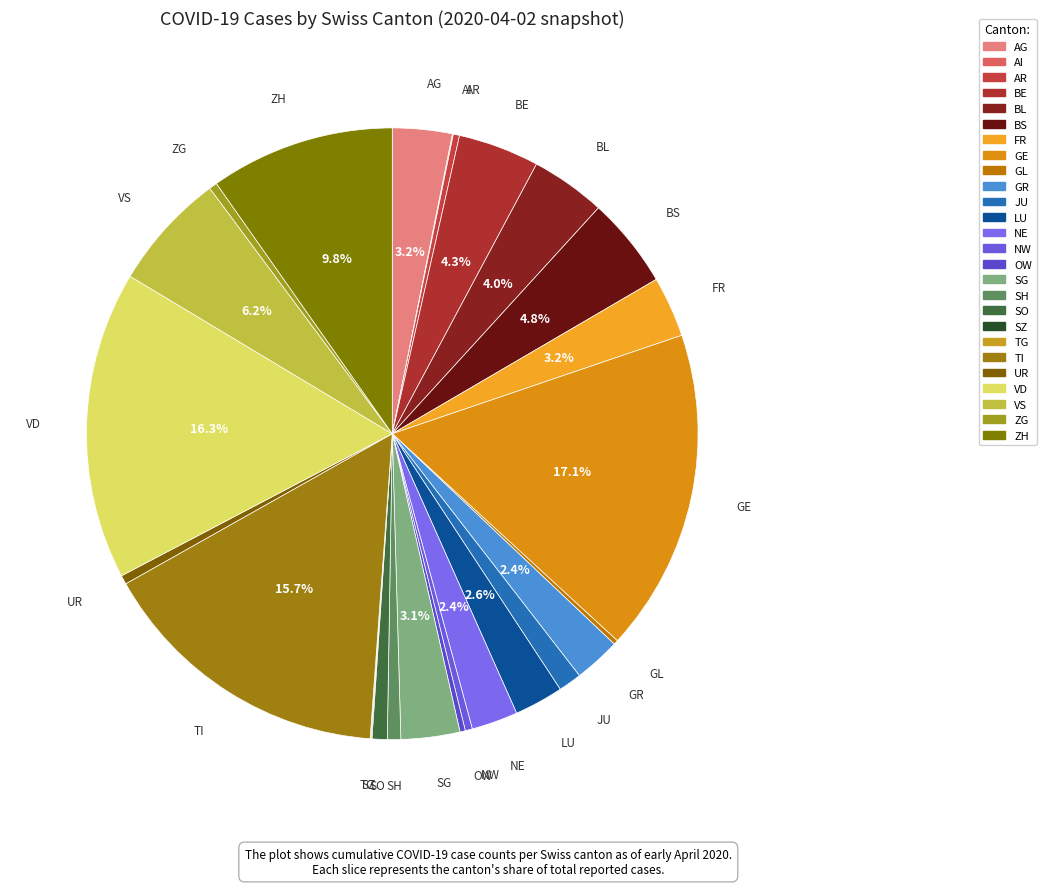

Which category has the smallest portion of the pie?

AI